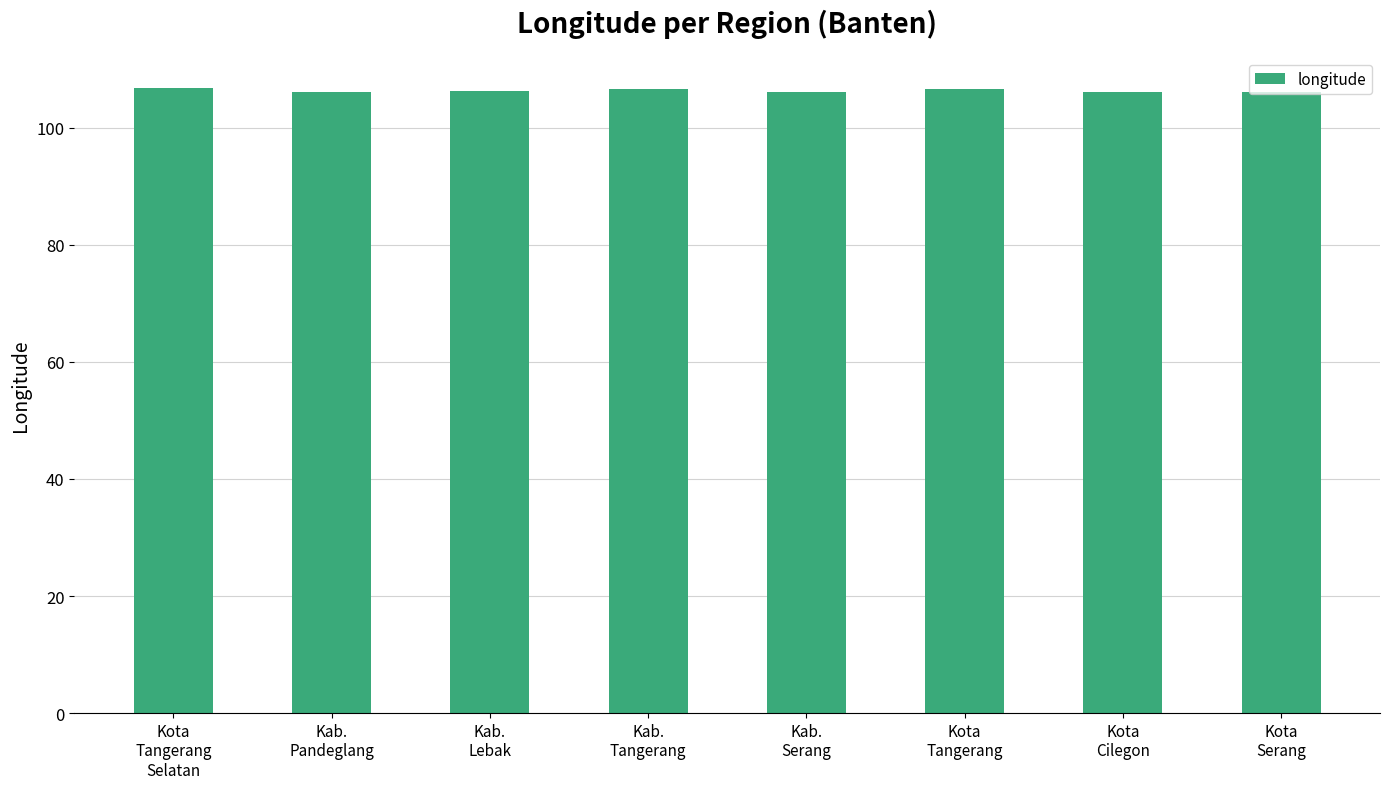

What is the value of the 2nd bar from the left?

106.1